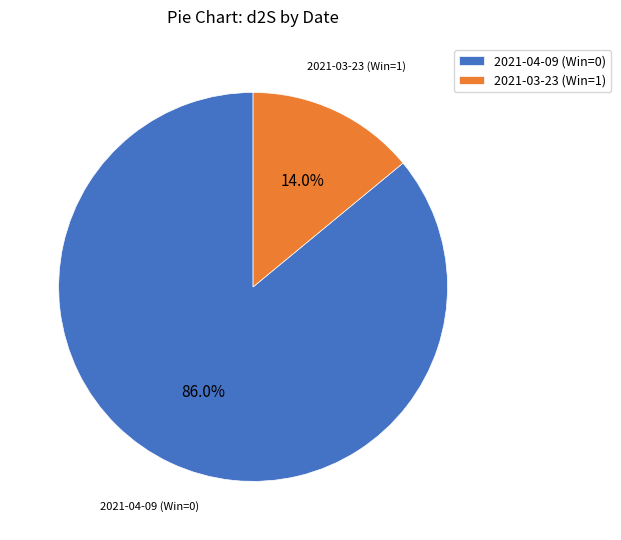

How many segments does this pie chart have?

2